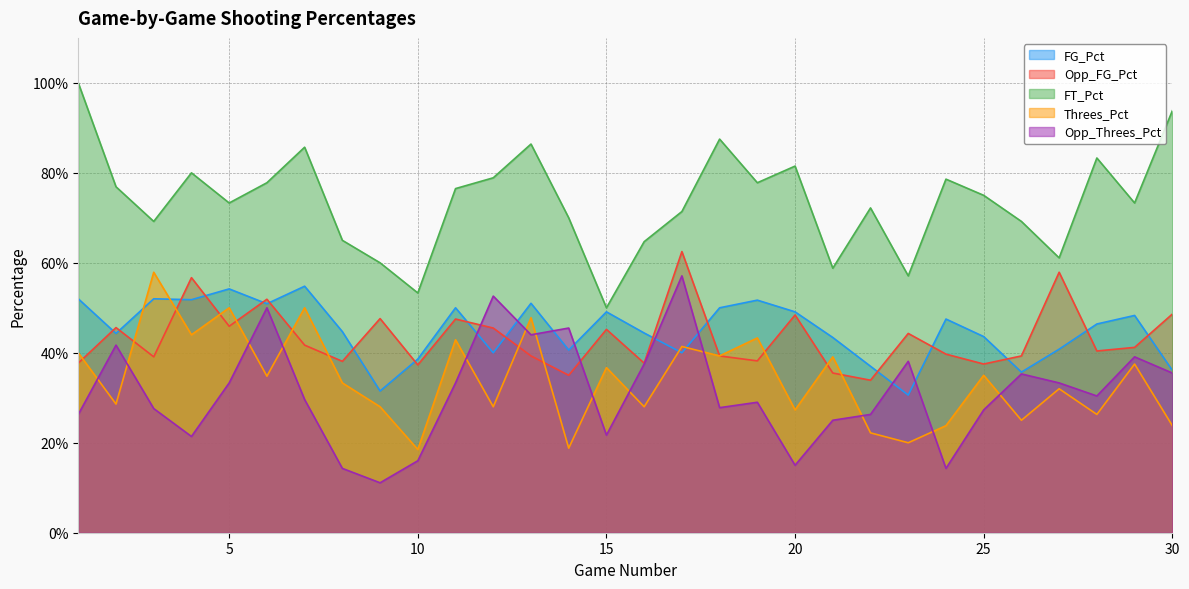

Does the chart have visible grid lines?

Yes